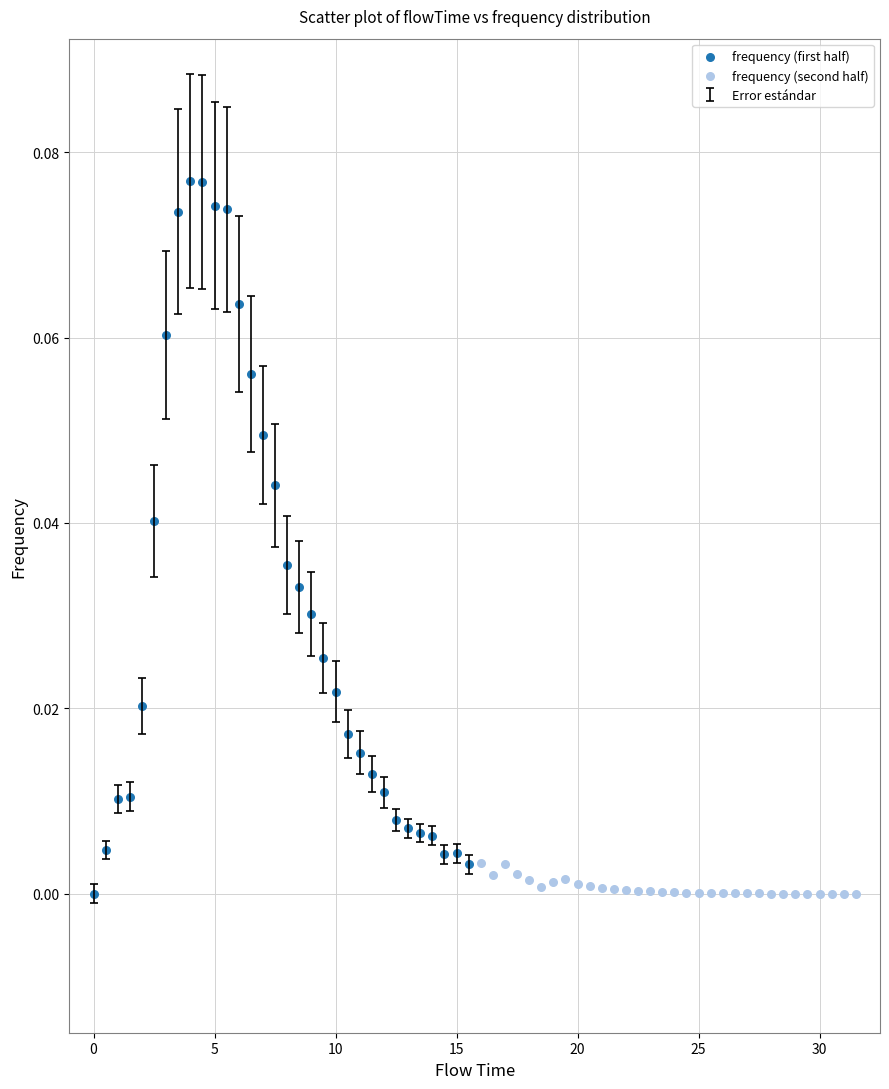

Which series contains the highest Y value?

frequency (first half)